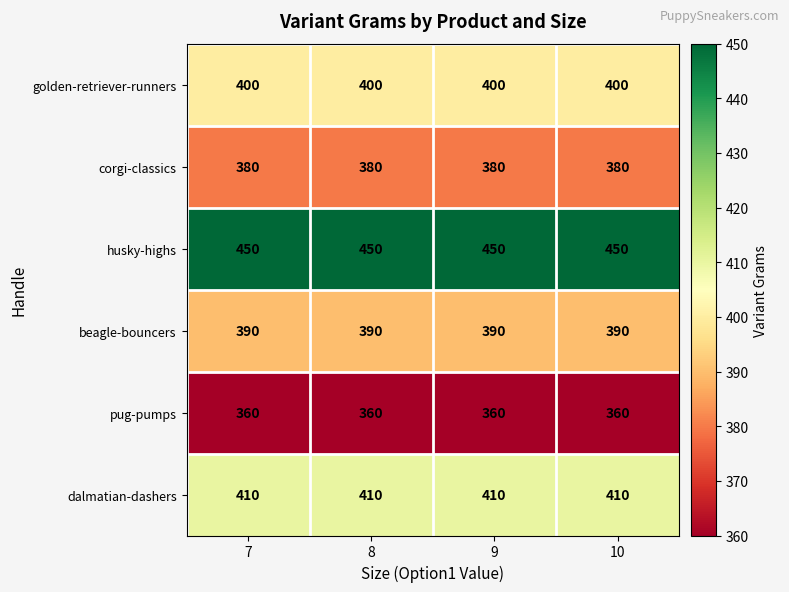

What is the difference between the highest and lowest values at 10?

90